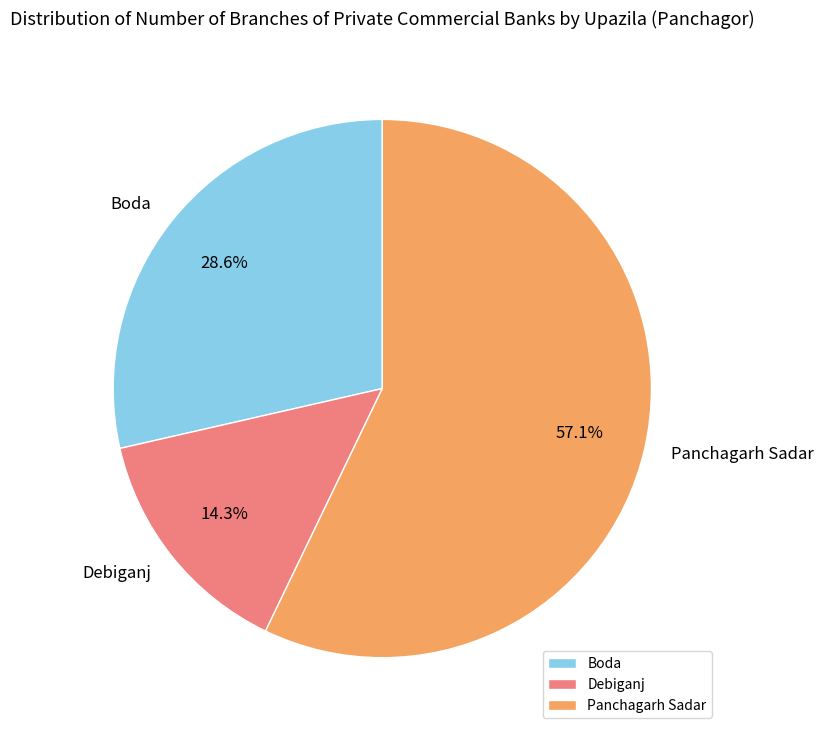

Combined, what portion of the pie is Panchagarh Sadar and Boda?

85.7%